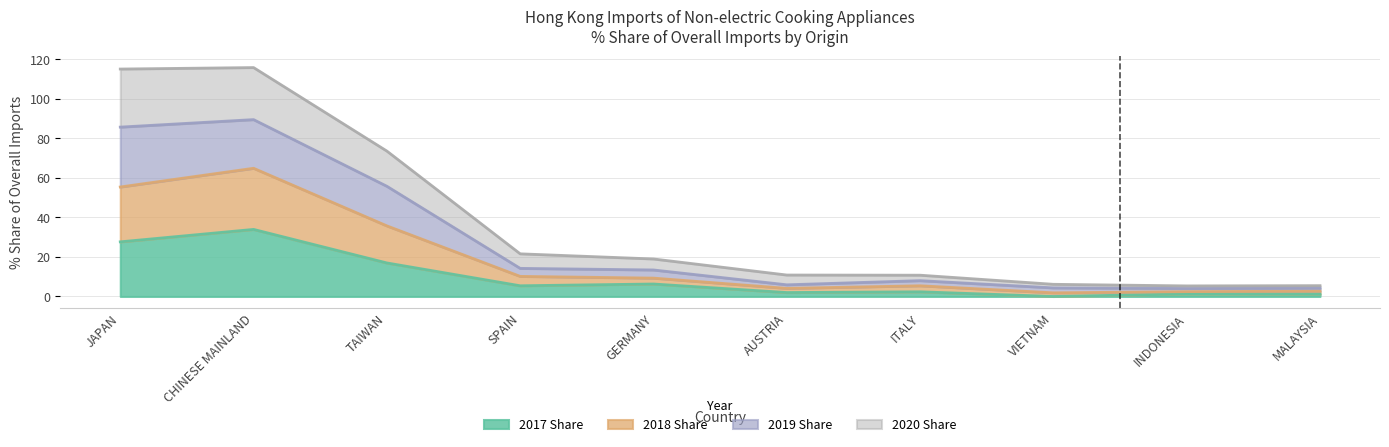

True or false: 2018 Share and 2017 Share intersect in this chart.

False